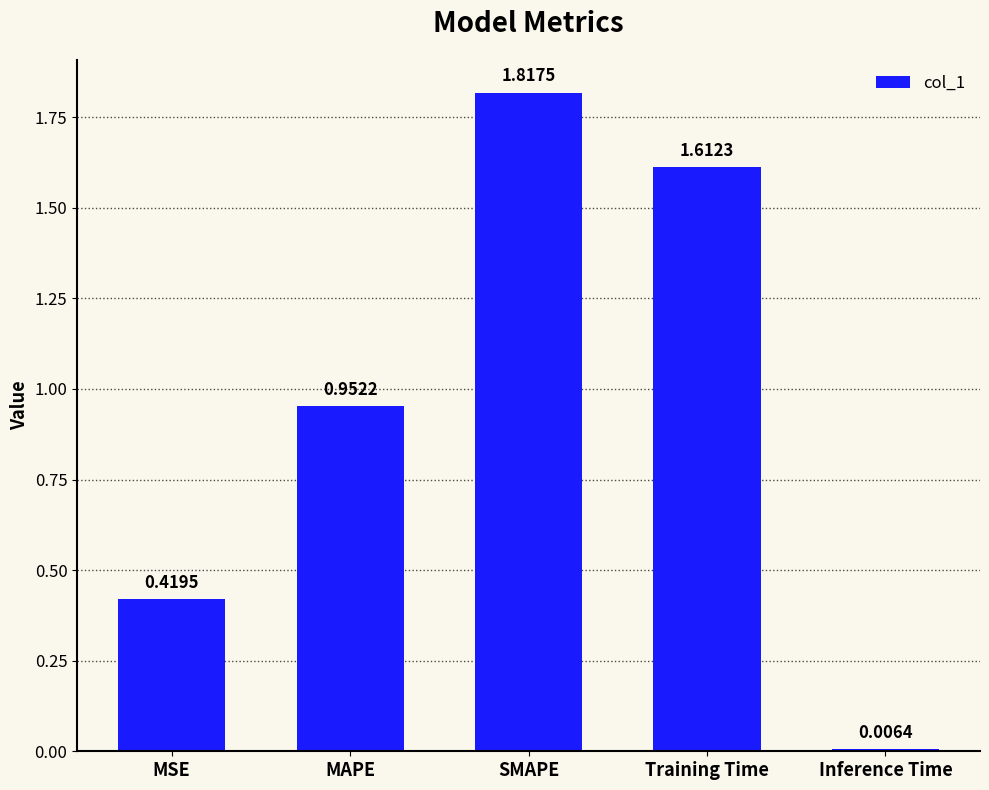

Which category has the highest value across all series?

SMAPE